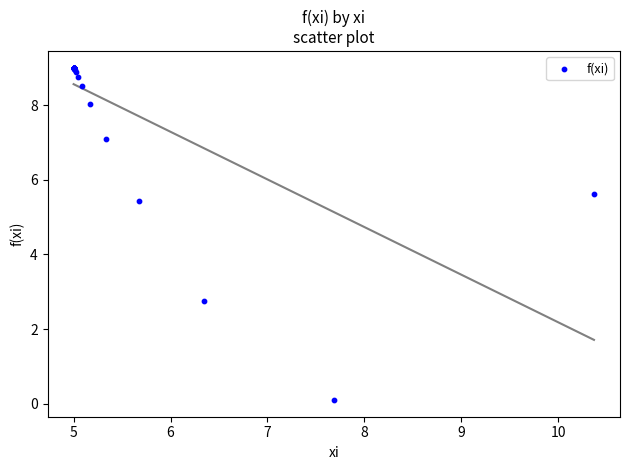

What Y value in the scatter plot is closest to 4?

2.7